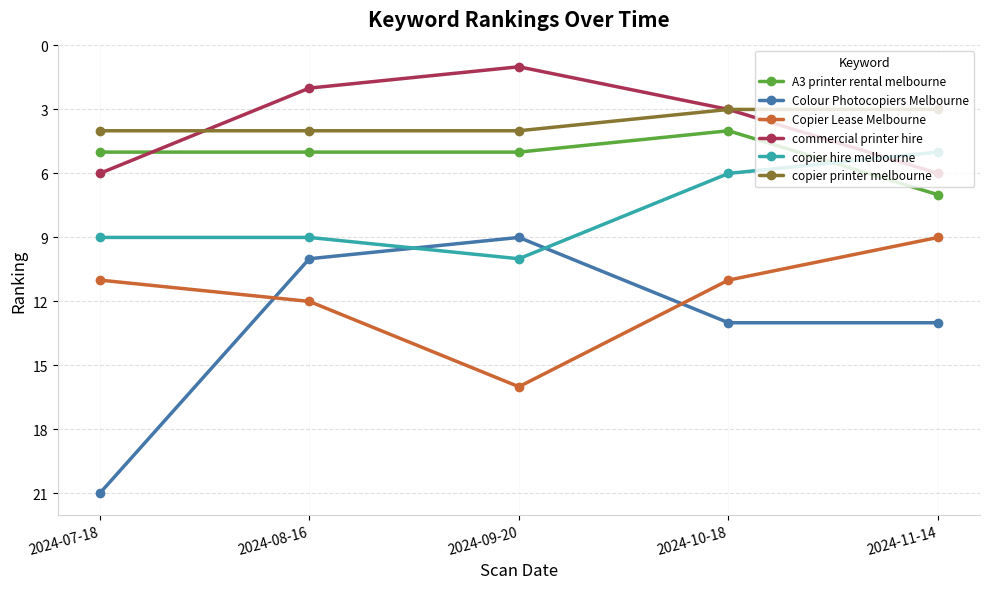

What is the sum of all Copier Lease Melbourne values?

59